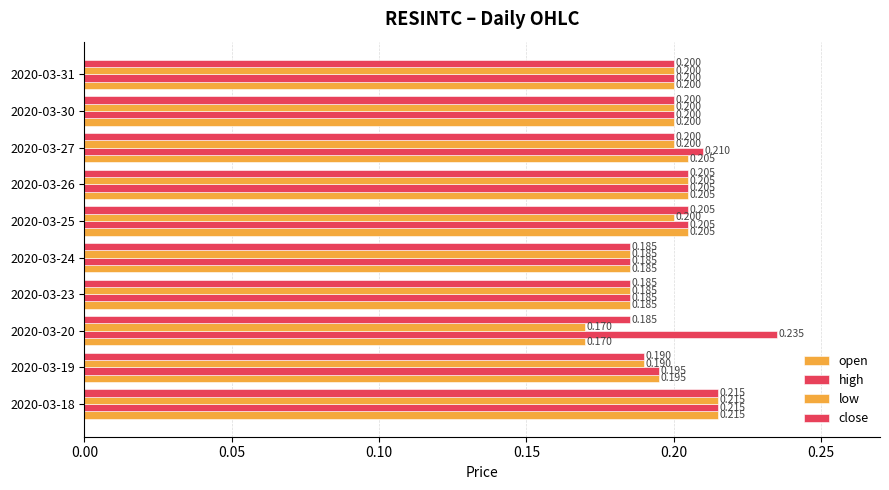

Count the number of categories in the chart.

10